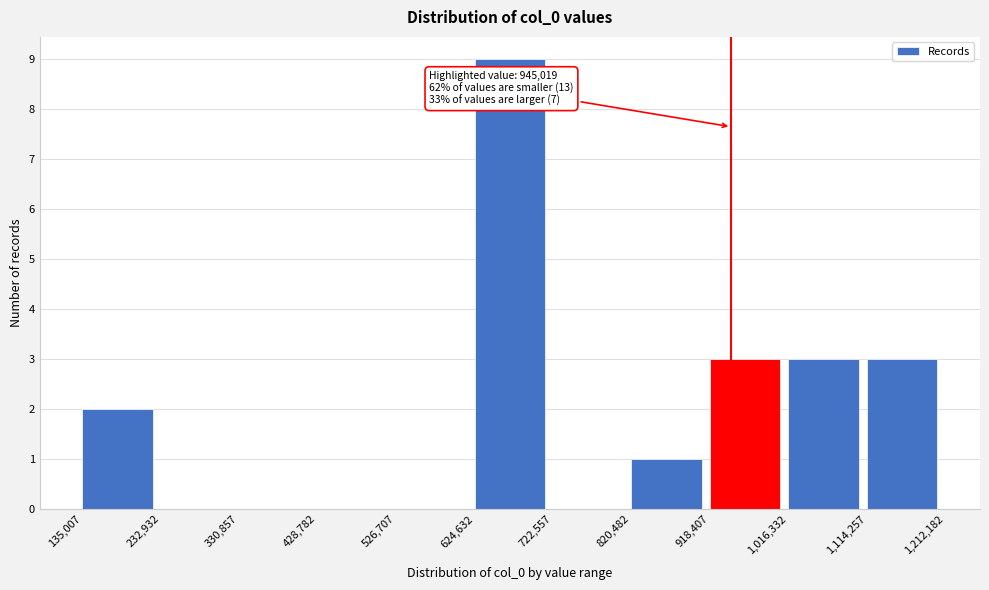

Which range on the x-axis has the tallest bar?

624,632 to 722,557